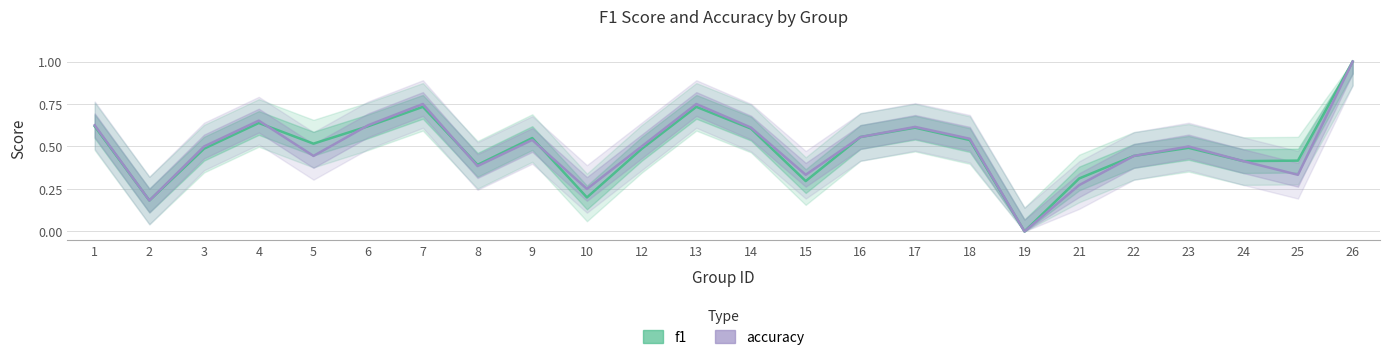

Rank the series at 9 from lowest to highest value.

accuracy, f1